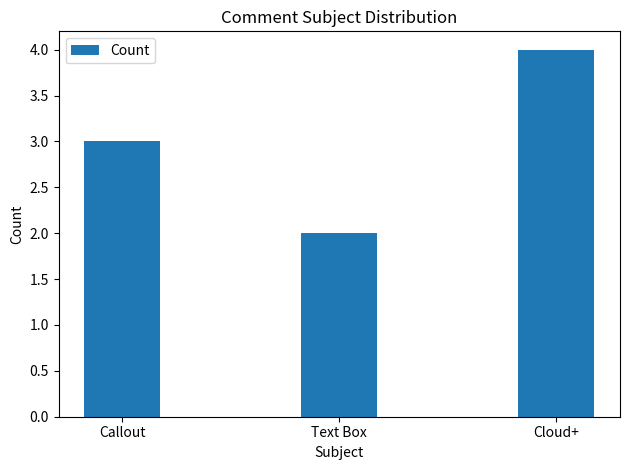

What is the value of the 1st bar from the left?

3